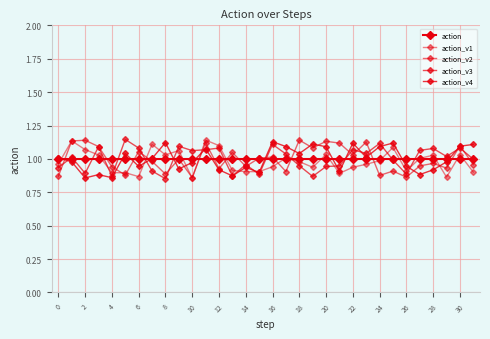

Does the chart have visible grid lines?

Yes